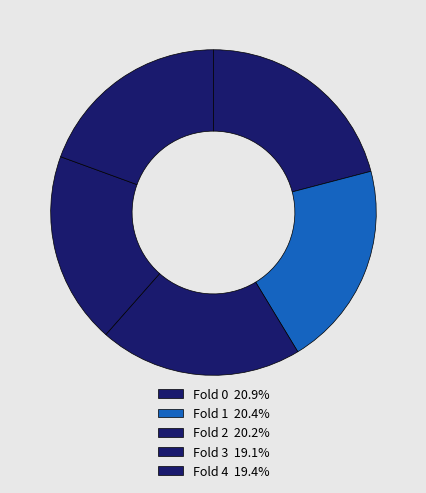

Is Fold 0 the majority of the pie?

No